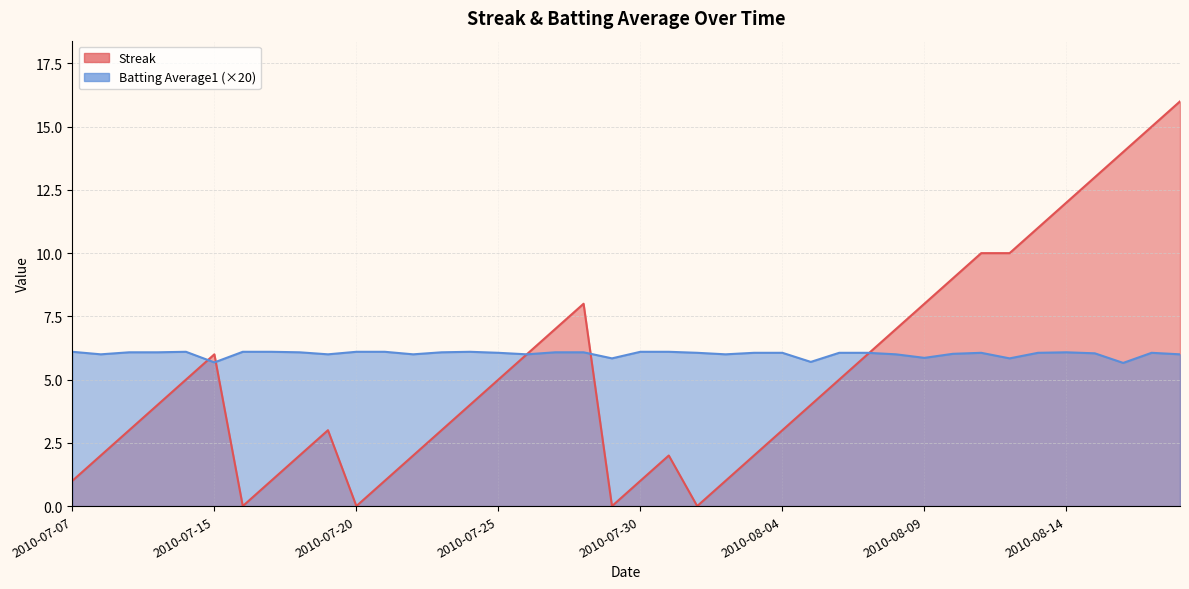

What is the approximate value of Streak at 2010-07-22?

2.0